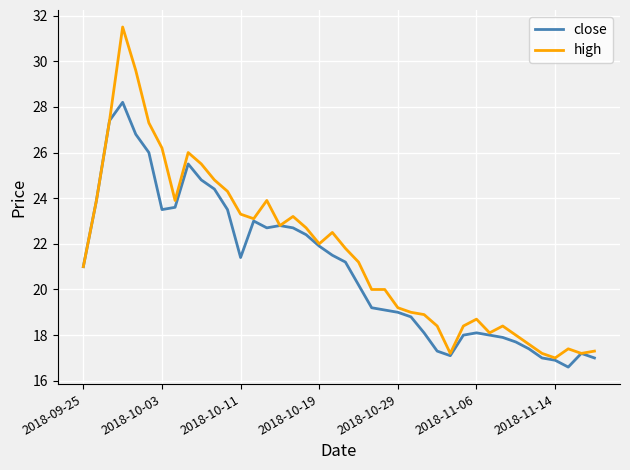

Which series has the largest range (max minus min)?

high